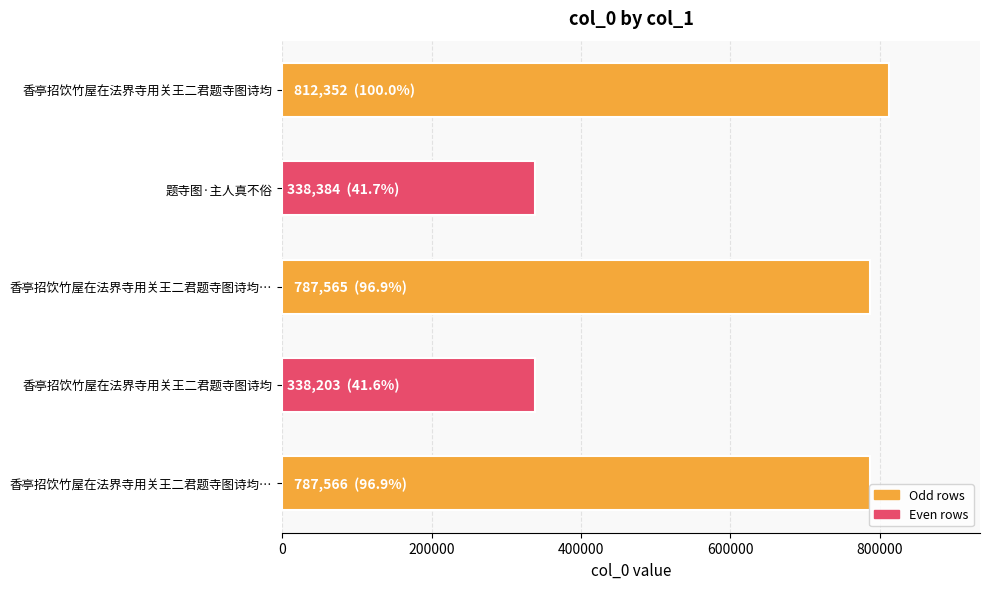

Count the number of data series in this chart.

1